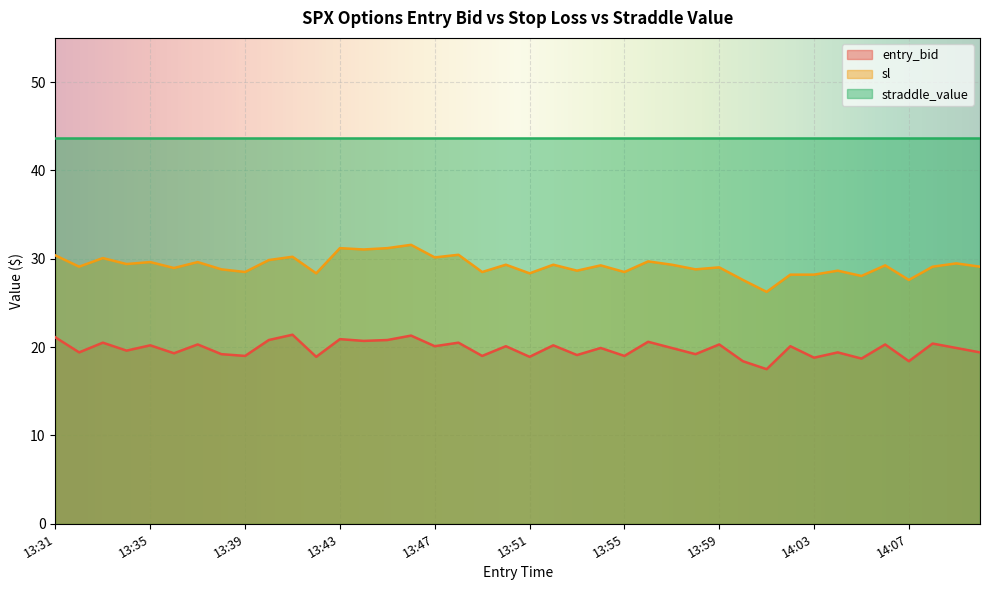

At which category does entry_bid reach its first local peak?

13:33